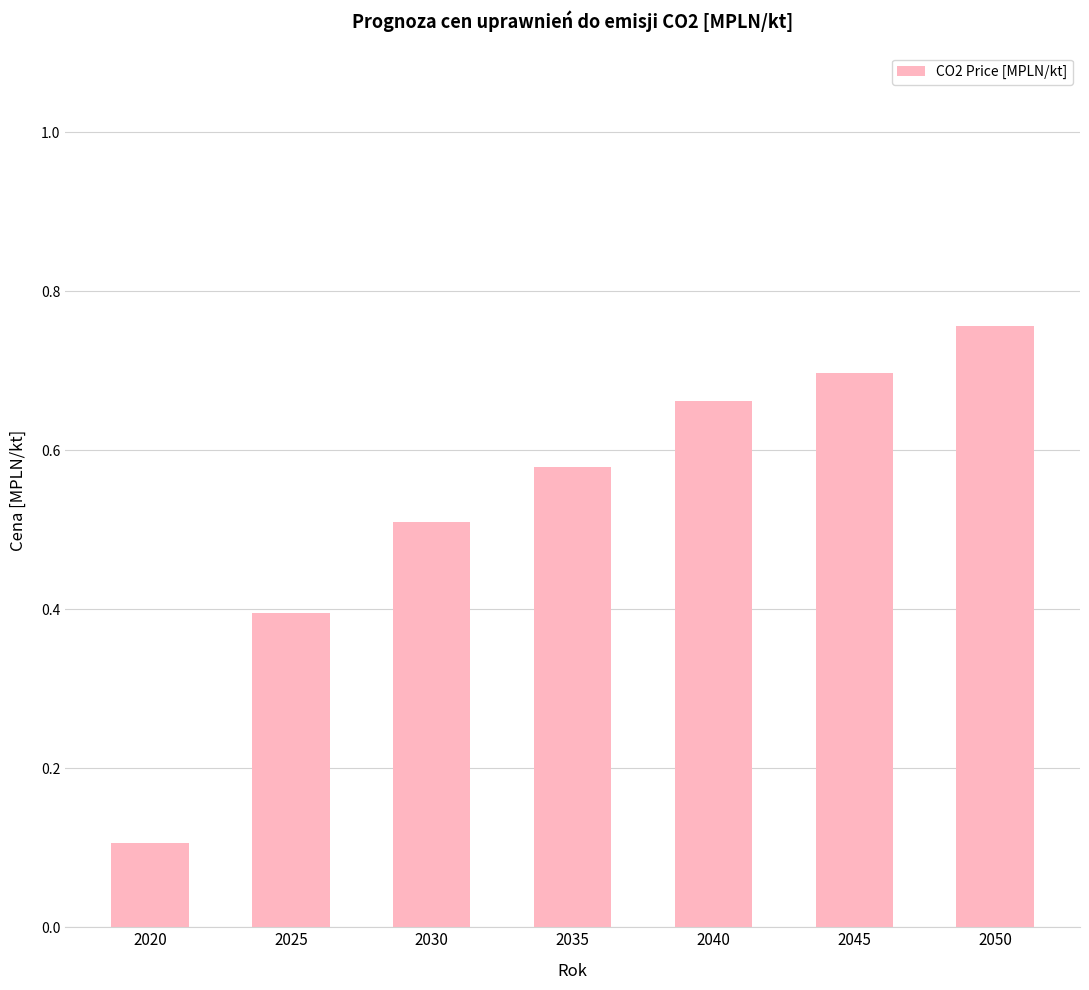

What is the smallest value displayed?

0.1